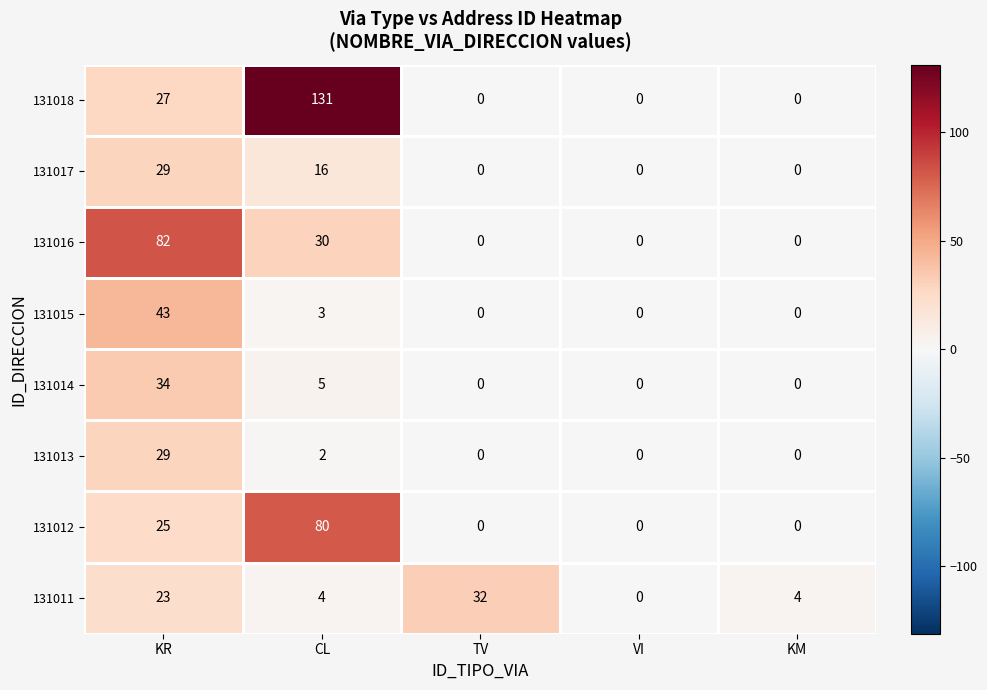

What is the average value of the 131017 series?

9